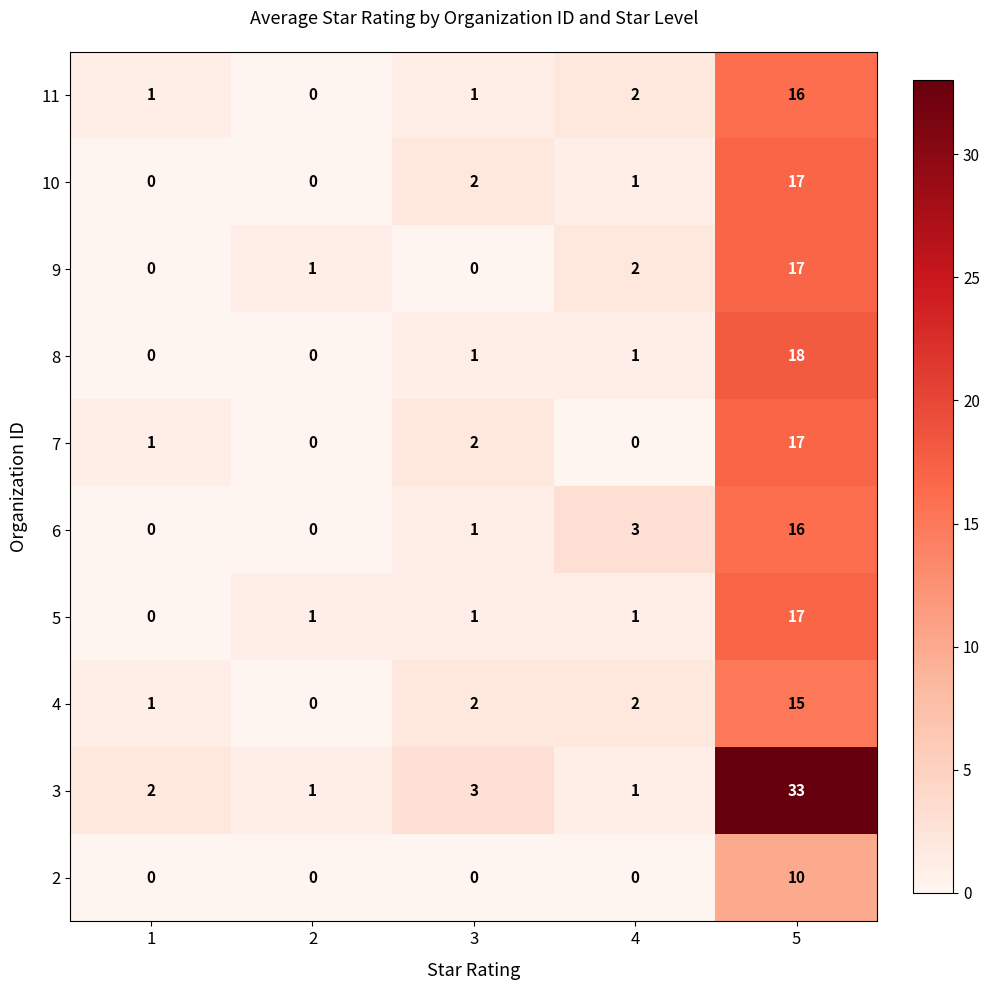

At which label does 3 reach its peak?

5